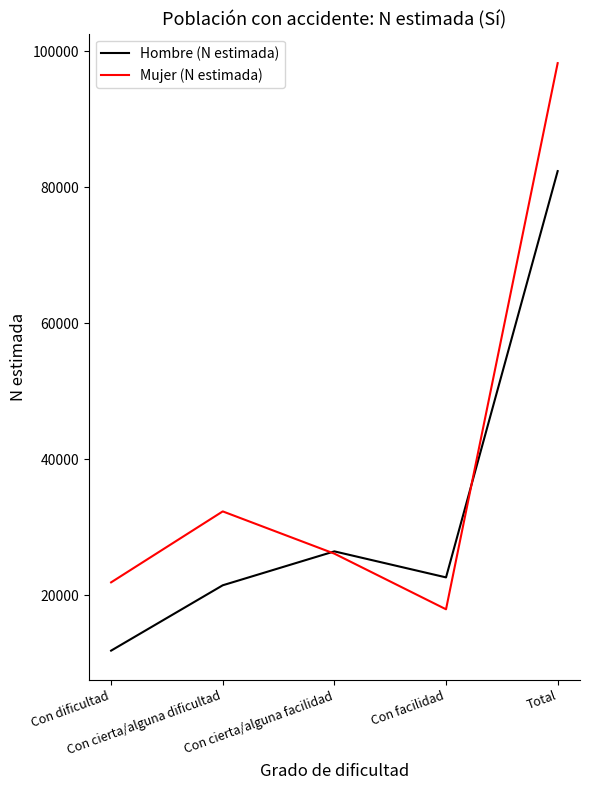

What position from the right is Total?

1